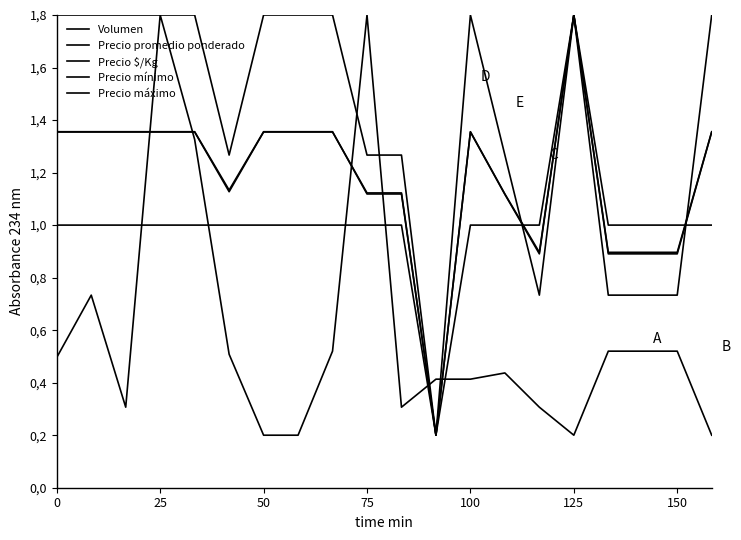

True or false: Precio máximo has more than 0 interior local peaks.

True